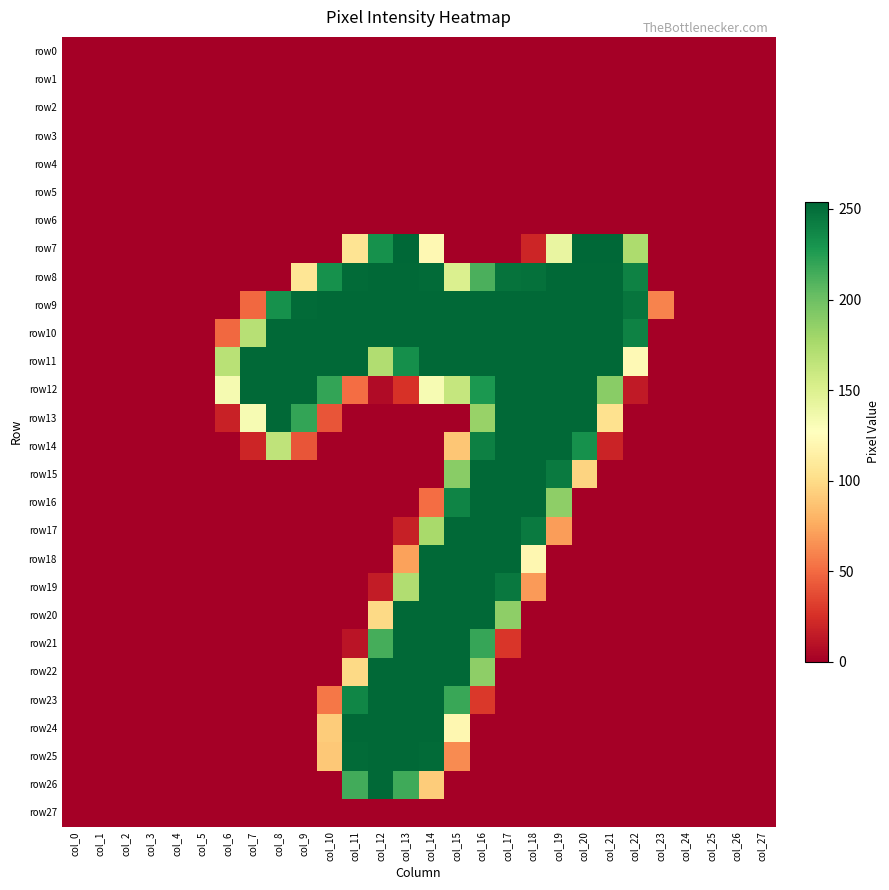

Reading left to right, transcribe all the data shown in this chart.

row0: col_0=0	col_1=0	col_2=0	col_3=0	col_4=0	col_5=0	col_6=0	col_7=0	col_8=0	col_9=0	col_10=0	col_11=0	col_12=0	col_13=0	col_14=0	col_15=0	col_16=0	col_17=0	col_18=0	col_19=0	col_20=0	col_21=0	col_22=0	col_23=0	col_24=0	col_25=0	col_26=0	col_27=0
row1: col_0=0	col_1=0	col_2=0	col_3=0	col_4=0	col_5=0	col_6=0	col_7=0	col_8=0	col_9=0	col_10=0	col_11=0	col_12=0	col_13=0	col_14=0	col_15=0	col_16=0	col_17=0	col_18=0	col_19=0	col_20=0	col_21=0	col_22=0	col_23=0	col_24=0	col_25=0	col_26=0	col_27=0
row2: col_0=0	col_1=0	col_2=0	col_3=0	col_4=0	col_5=0	col_6=0	col_7=0	col_8=0	col_9=0	col_10=0	col_11=0	col_12=0	col_13=0	col_14=0	col_15=0	col_16=0	col_17=0	col_18=0	col_19=0	col_20=0	col_21=0	col_22=0	col_23=0	col_24=0	col_25=0	col_26=0	col_27=0
row3: col_0=0	col_1=0	col_2=0	col_3=0	col_4=0	col_5=0	col_6=0	col_7=0	col_8=0	col_9=0	col_10=0	col_11=0	col_12=0	col_13=0	col_14=0	col_15=0	col_16=0	col_17=0	col_18=0	col_19=0	col_20=0	col_21=0	col_22=0	col_23=0	col_24=0	col_25=0	col_26=0	col_27=0
row4: col_0=0	col_1=0	col_2=0	col_3=0	col_4=0	col_5=0	col_6=0	col_7=0	col_8=0	col_9=0	col_10=0	col_11=0	col_12=0	col_13=0	col_14=0	col_15=0	col_16=0	col_17=0	col_18=0	col_19=0	col_20=0	col_21=0	col_22=0	col_23=0	col_24=0	col_25=0	col_26=0	col_27=0
row5: col_0=0	col_1=0	col_2=0	col_3=0	col_4=0	col_5=0	col_6=0	col_7=0	col_8=0	col_9=0	col_10=0	col_11=0	col_12=0	col_13=0	col_14=0	col_15=0	col_16=0	col_17=0	col_18=0	col_19=0	col_20=0	col_21=0	col_22=0	col_23=0	col_24=0	col_25=0	col_26=0	col_27=0
row6: col_0=0	col_1=0	col_2=0	col_3=0	col_4=0	col_5=0	col_6=0	col_7=0	col_8=0	col_9=0	col_10=0	col_11=0	col_12=0	col_13=0	col_14=0	col_15=0	col_16=0	col_17=0	col_18=0	col_19=0	col_20=0	col_21=0	col_22=0	col_23=0	col_24=0	col_25=0	col_26=0	col_27=0
row7: col_0=0	col_1=0	col_2=0	col_3=0	col_4=0	col_5=0	col_6=0	col_7=0	col_8=0	col_9=0	col_10=0	col_11=106	col_12=232	col_13=254	col_14=122	col_15=0	col_16=0	col_17=0	col_18=20	col_19=141	col_20=254	col_21=254	col_22=174	col_23=0	col_24=0	col_25=0	col_26=0	col_27=0
row8: col_0=0	col_1=0	col_2=0	col_3=0	col_4=0	col_5=0	col_6=0	col_7=0	col_8=0	col_9=107	col_10=232	col_11=252	col_12=253	col_13=253	col_14=252	col_15=150	col_16=212	col_17=248	col_18=249	col_19=253	col_20=253	col_21=253	col_22=240	col_23=0	col_24=0	col_25=0	col_26=0	col_27=0
row9: col_0=0	col_1=0	col_2=0	col_3=0	col_4=0	col_5=0	col_6=0	col_7=49	col_8=232	col_9=252	col_10=253	col_11=253	col_12=253	col_13=253	col_14=253	col_15=253	col_16=253	col_17=253	col_18=253	col_19=253	col_20=253	col_21=253	col_22=247	col_23=60	col_24=0	col_25=0	col_26=0	col_27=0
row10: col_0=0	col_1=0	col_2=0	col_3=0	col_4=0	col_5=0	col_6=49	col_7=169	col_8=253	col_9=253	col_10=253	col_11=253	col_12=253	col_13=253	col_14=253	col_15=253	col_16=253	col_17=253	col_18=253	col_19=253	col_20=253	col_21=253	col_22=240	col_23=0	col_24=0	col_25=0	col_26=0	col_27=0
row11: col_0=0	col_1=0	col_2=0	col_3=0	col_4=0	col_5=0	col_6=168	col_7=253	col_8=253	col_9=253	col_10=253	col_11=253	col_12=172	col_13=233	col_14=253	col_15=253	col_16=253	col_17=253	col_18=253	col_19=253	col_20=253	col_21=253	col_22=123	col_23=0	col_24=0	col_25=0	col_26=0	col_27=0
row12: col_0=0	col_1=0	col_2=0	col_3=0	col_4=0	col_5=0	col_6=133	col_7=253	col_8=253	col_9=253	col_10=220	col_11=51	col_12=6	col_13=26	col_14=132	col_15=162	col_16=228	col_17=253	col_18=253	col_19=253	col_20=253	col_21=189	col_22=14	col_23=0	col_24=0	col_25=0	col_26=0	col_27=0
row13: col_0=0	col_1=0	col_2=0	col_3=0	col_4=0	col_5=0	col_6=18	col_7=132	col_8=253	col_9=220	col_10=41	col_11=0	col_12=0	col_13=0	col_14=0	col_15=0	col_16=183	col_17=253	col_18=253	col_19=253	col_20=253	col_21=104	col_22=0	col_23=0	col_24=0	col_25=0	col_26=0	col_27=0
row14: col_0=0	col_1=0	col_2=0	col_3=0	col_4=0	col_5=0	col_6=0	col_7=20	col_8=165	col_9=41	col_10=0	col_11=0	col_12=0	col_13=0	col_14=0	col_15=89	col_16=241	col_17=253	col_18=253	col_19=253	col_20=232	col_21=19	col_22=0	col_23=0	col_24=0	col_25=0	col_26=0	col_27=0
row15: col_0=0	col_1=0	col_2=0	col_3=0	col_4=0	col_5=0	col_6=0	col_7=0	col_8=0	col_9=0	col_10=0	col_11=0	col_12=0	col_13=0	col_14=0	col_15=189	col_16=253	col_17=253	col_18=253	col_19=244	col_20=96	col_21=0	col_22=0	col_23=0	col_24=0	col_25=0	col_26=0	col_27=0
row16: col_0=0	col_1=0	col_2=0	col_3=0	col_4=0	col_5=0	col_6=0	col_7=0	col_8=0	col_9=0	col_10=0	col_11=0	col_12=0	col_13=0	col_14=51	col_15=239	col_16=253	col_17=253	col_18=253	col_19=187	col_20=0	col_21=0	col_22=0	col_23=0	col_24=0	col_25=0	col_26=0	col_27=0
row17: col_0=0	col_1=0	col_2=0	col_3=0	col_4=0	col_5=0	col_6=0	col_7=0	col_8=0	col_9=0	col_10=0	col_11=0	col_12=0	col_13=17	col_14=176	col_15=253	col_16=253	col_17=253	col_18=244	col_19=70	col_20=0	col_21=0	col_22=0	col_23=0	col_24=0	col_25=0	col_26=0	col_27=0
row18: col_0=0	col_1=0	col_2=0	col_3=0	col_4=0	col_5=0	col_6=0	col_7=0	col_8=0	col_9=0	col_10=0	col_11=0	col_12=0	col_13=72	col_14=253	col_15=253	col_16=253	col_17=253	col_18=121	col_19=0	col_20=0	col_21=0	col_22=0	col_23=0	col_24=0	col_25=0	col_26=0	col_27=0
row19: col_0=0	col_1=0	col_2=0	col_3=0	col_4=0	col_5=0	col_6=0	col_7=0	col_8=0	col_9=0	col_10=0	col_11=0	col_12=15	col_13=172	col_14=253	col_15=253	col_16=253	col_17=245	col_18=69	col_19=0	col_20=0	col_21=0	col_22=0	col_23=0	col_24=0	col_25=0	col_26=0	col_27=0
row20: col_0=0	col_1=0	col_2=0	col_3=0	col_4=0	col_5=0	col_6=0	col_7=0	col_8=0	col_9=0	col_10=0	col_11=0	col_12=99	col_13=253	col_14=253	col_15=253	col_16=253	col_17=187	col_18=0	col_19=0	col_20=0	col_21=0	col_22=0	col_23=0	col_24=0	col_25=0	col_26=0	col_27=0
row21: col_0=0	col_1=0	col_2=0	col_3=0	col_4=0	col_5=0	col_6=0	col_7=0	col_8=0	col_9=0	col_10=0	col_11=11	col_12=214	col_13=253	col_14=253	col_15=253	col_16=219	col_17=28	col_18=0	col_19=0	col_20=0	col_21=0	col_22=0	col_23=0	col_24=0	col_25=0	col_26=0	col_27=0
row22: col_0=0	col_1=0	col_2=0	col_3=0	col_4=0	col_5=0	col_6=0	col_7=0	col_8=0	col_9=0	col_10=0	col_11=99	col_12=253	col_13=253	col_14=253	col_15=253	col_16=187	col_17=0	col_18=0	col_19=0	col_20=0	col_21=0	col_22=0	col_23=0	col_24=0	col_25=0	col_26=0	col_27=0
row23: col_0=0	col_1=0	col_2=0	col_3=0	col_4=0	col_5=0	col_6=0	col_7=0	col_8=0	col_9=0	col_10=55	col_11=238	col_12=253	col_13=253	col_14=253	col_15=218	col_16=29	col_17=0	col_18=0	col_19=0	col_20=0	col_21=0	col_22=0	col_23=0	col_24=0	col_25=0	col_26=0	col_27=0
row24: col_0=0	col_1=0	col_2=0	col_3=0	col_4=0	col_5=0	col_6=0	col_7=0	col_8=0	col_9=0	col_10=92	col_11=253	col_12=253	col_13=253	col_14=253	col_15=121	col_16=0	col_17=0	col_18=0	col_19=0	col_20=0	col_21=0	col_22=0	col_23=0	col_24=0	col_25=0	col_26=0	col_27=0
row25: col_0=0	col_1=0	col_2=0	col_3=0	col_4=0	col_5=0	col_6=0	col_7=0	col_8=0	col_9=0	col_10=90	col_11=252	col_12=253	col_13=253	col_14=252	col_15=63	col_16=0	col_17=0	col_18=0	col_19=0	col_20=0	col_21=0	col_22=0	col_23=0	col_24=0	col_25=0	col_26=0	col_27=0
row26: col_0=0	col_1=0	col_2=0	col_3=0	col_4=0	col_5=0	col_6=0	col_7=0	col_8=0	col_9=0	col_10=0	col_11=215	col_12=253	col_13=216	col_14=92	col_15=0	col_16=0	col_17=0	col_18=0	col_19=0	col_20=0	col_21=0	col_22=0	col_23=0	col_24=0	col_25=0	col_26=0	col_27=0
row27: col_0=0	col_1=0	col_2=0	col_3=0	col_4=0	col_5=0	col_6=0	col_7=0	col_8=0	col_9=0	col_10=0	col_11=0	col_12=0	col_13=0	col_14=0	col_15=0	col_16=0	col_17=0	col_18=0	col_19=0	col_20=0	col_21=0	col_22=0	col_23=0	col_24=0	col_25=0	col_26=0	col_27=0